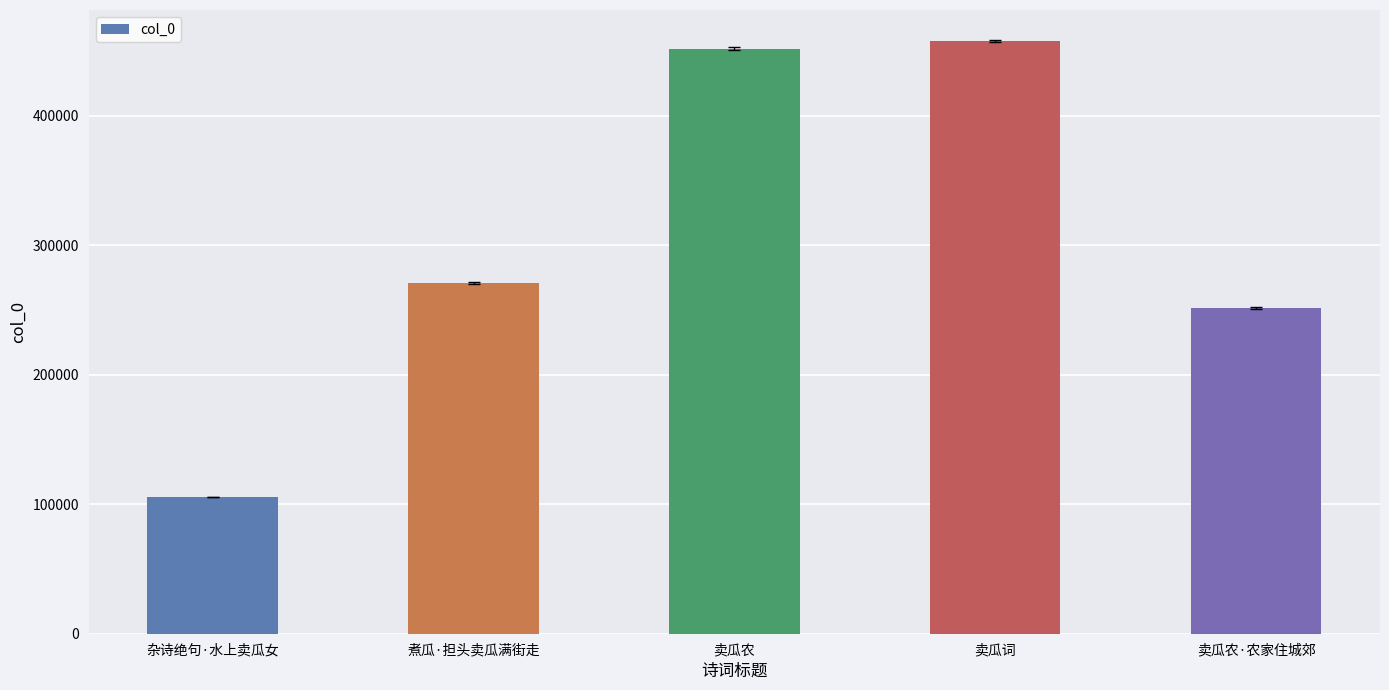

Which category has the lowest value across all series?

杂诗绝句·水上卖瓜女